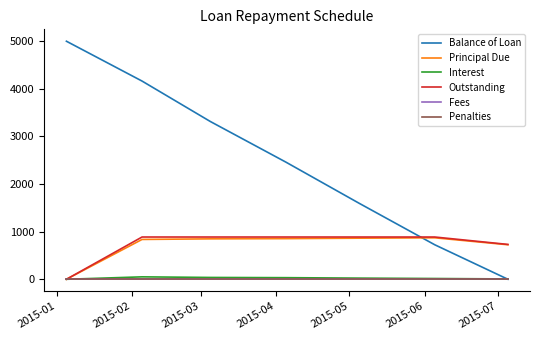

Rank the series by their maximum value, from lowest to highest.

Fees, Penalties, Interest, Principal Due, Outstanding, Balance of Loan